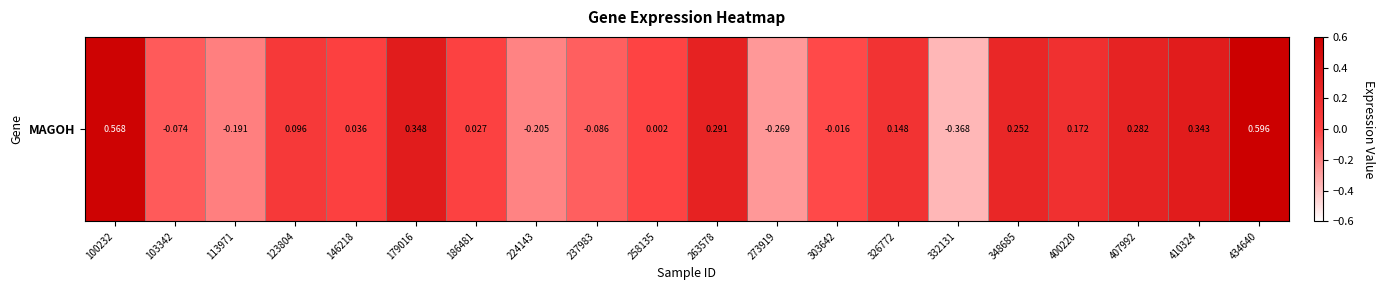

How many series are shown in this chart?

1